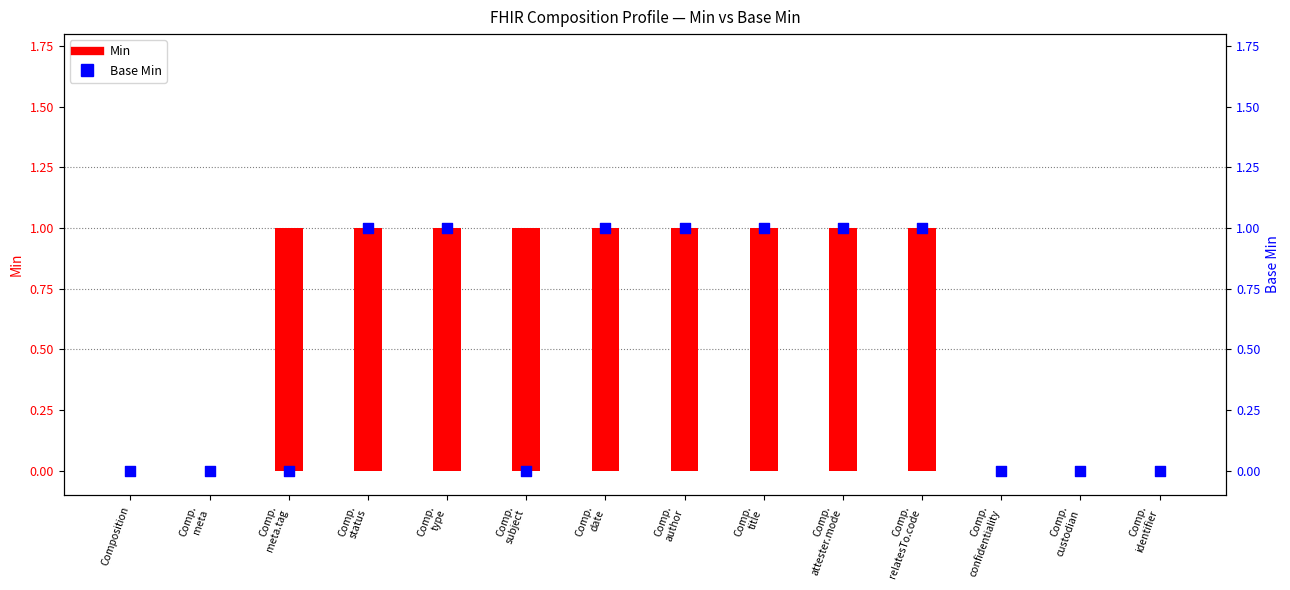

Which series has the largest Y range (max minus min)?

Min